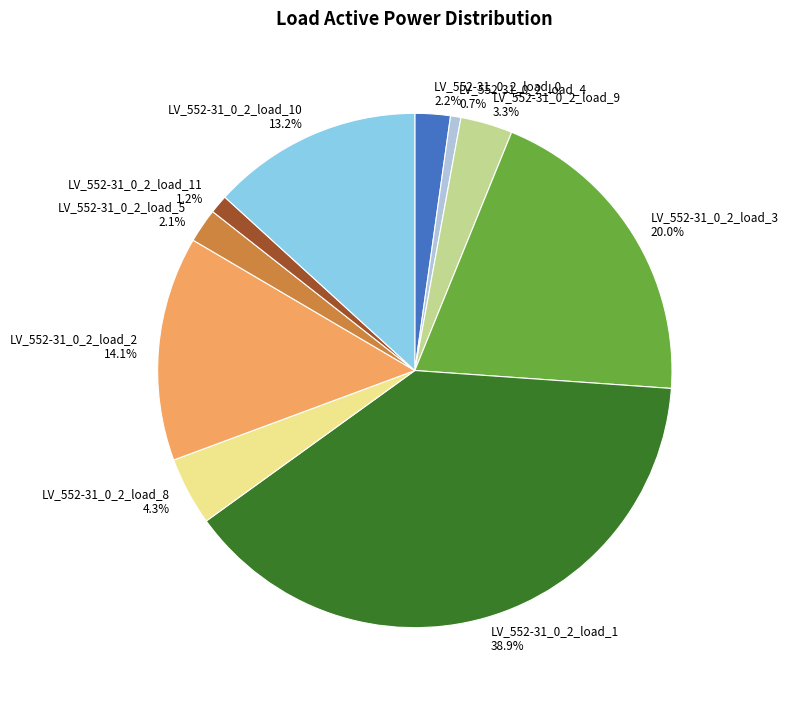

Is there a majority slice in this chart?

No